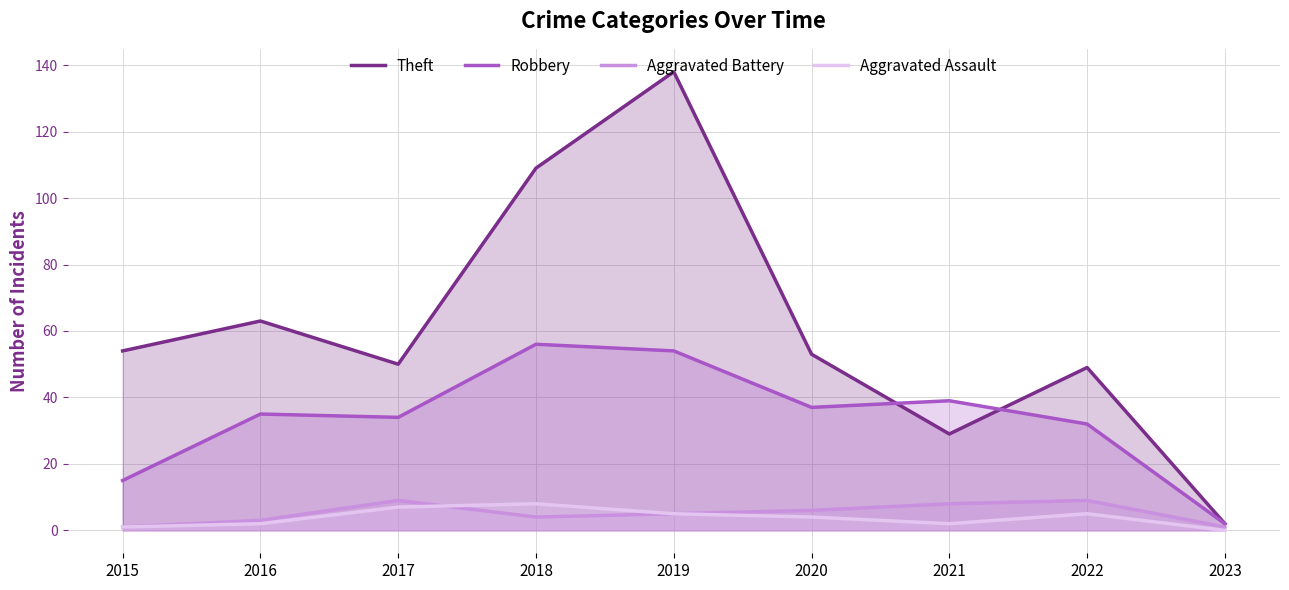

What is the greatest value displayed?

138